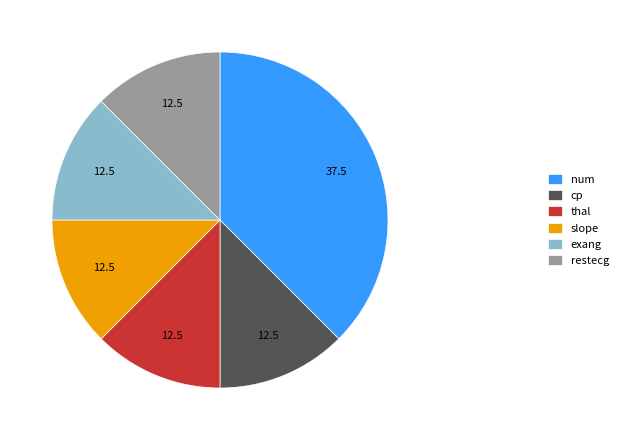

Do exang and cp together represent more than half of the pie?

No